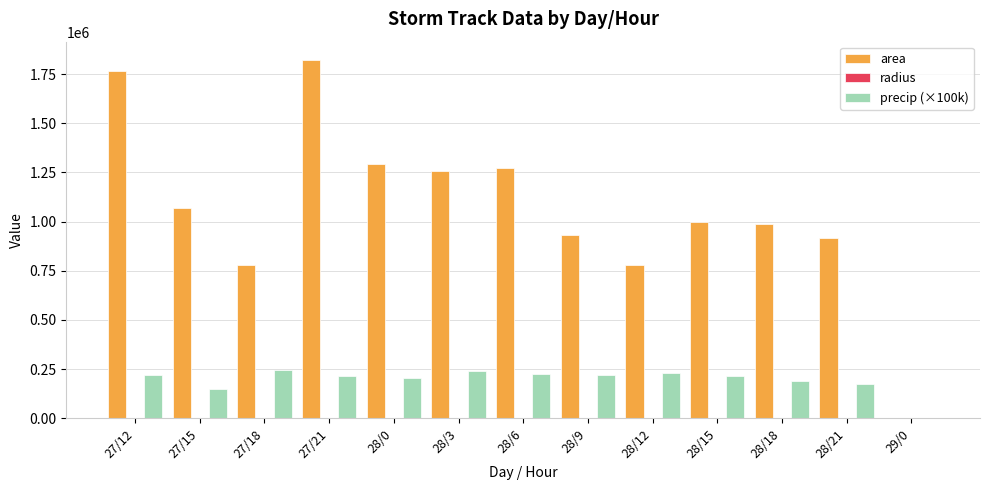

Is it true that precip (×100k) equals 126660.7 at 27/12?

False